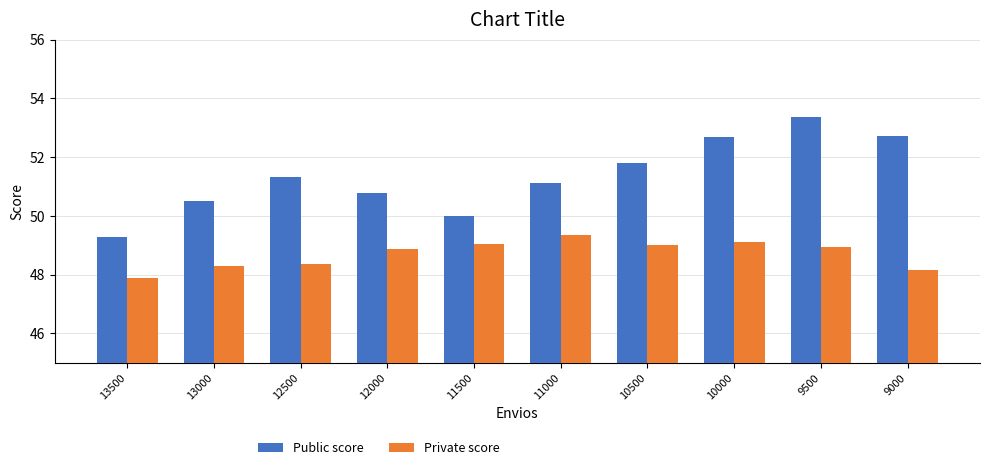

True or false: Public score has a value of 32.1 at 13000.

False